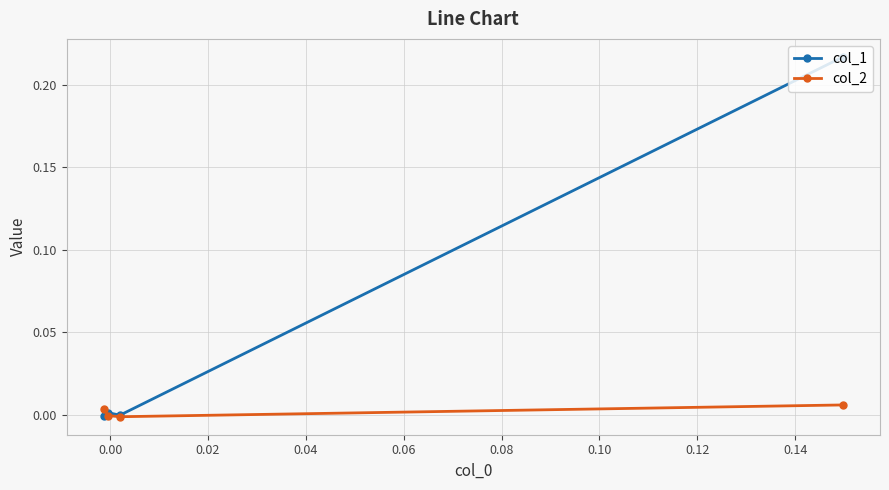

Which series has the largest total across all categories?

col_1